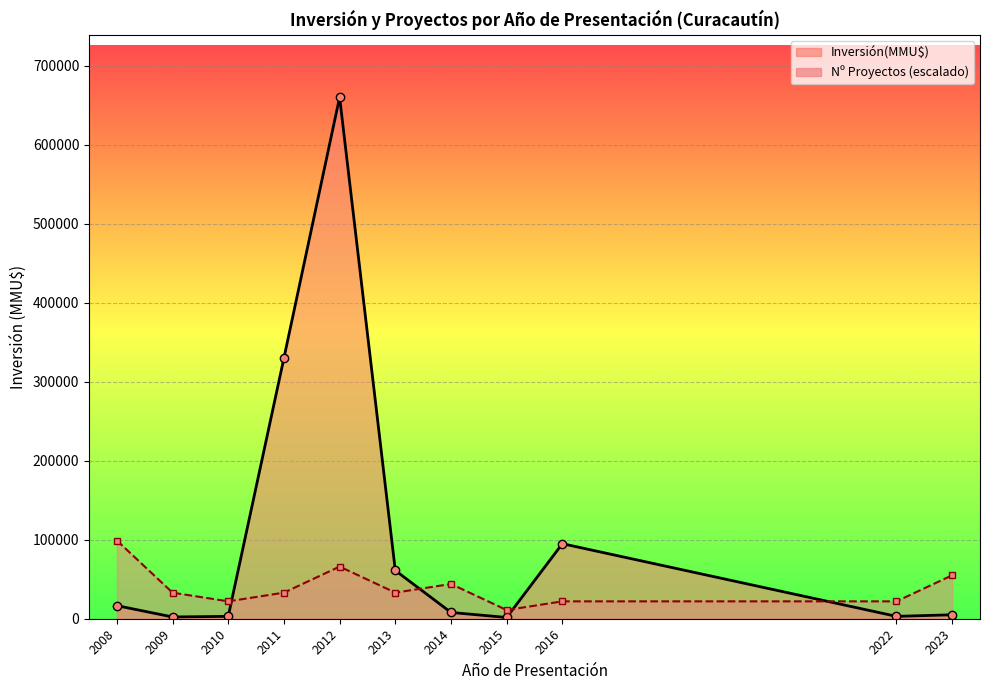

How many intersections are there between Count (scaled) line and Inversión(MMU$) line?

4